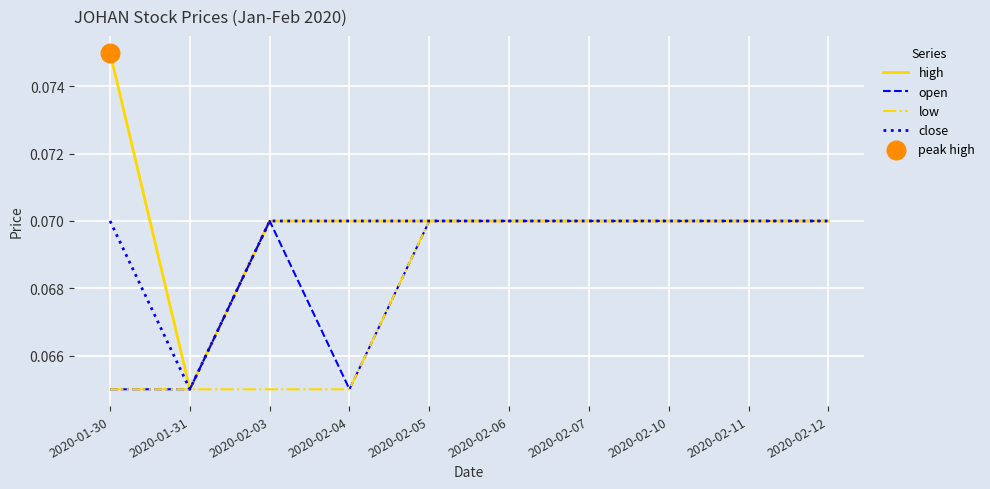

Is the value of close at 2020-02-03 greater than the value of low at 2020-02-03?

Yes